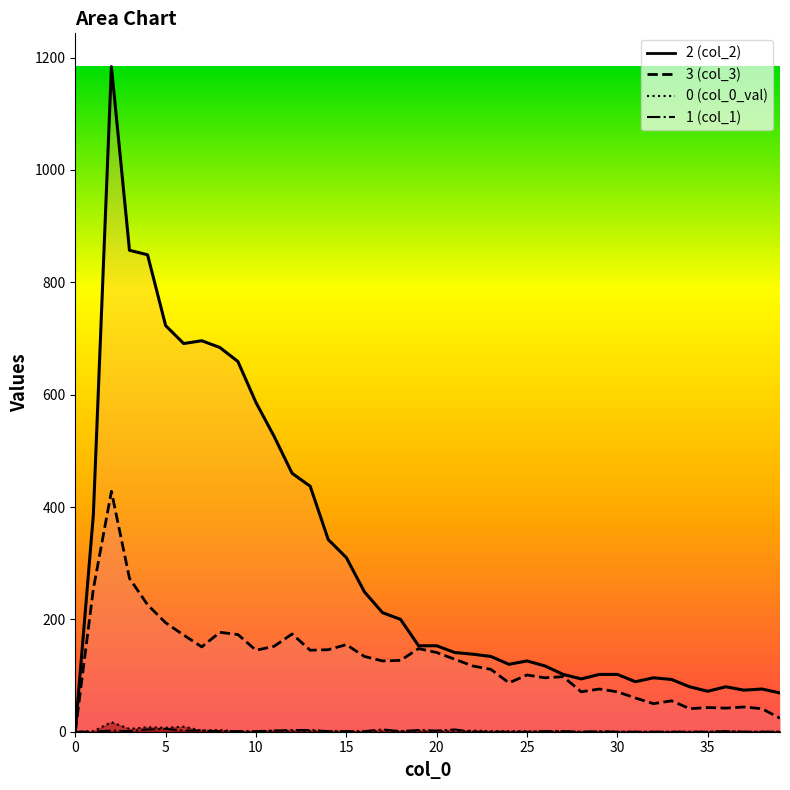

At which category does 0 reach its first local valley?

3